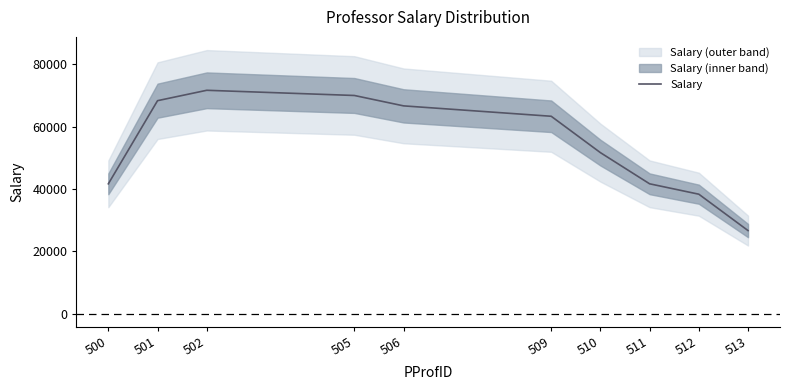

Approximately how many times larger is the value at 502 compared to 501?

1.0